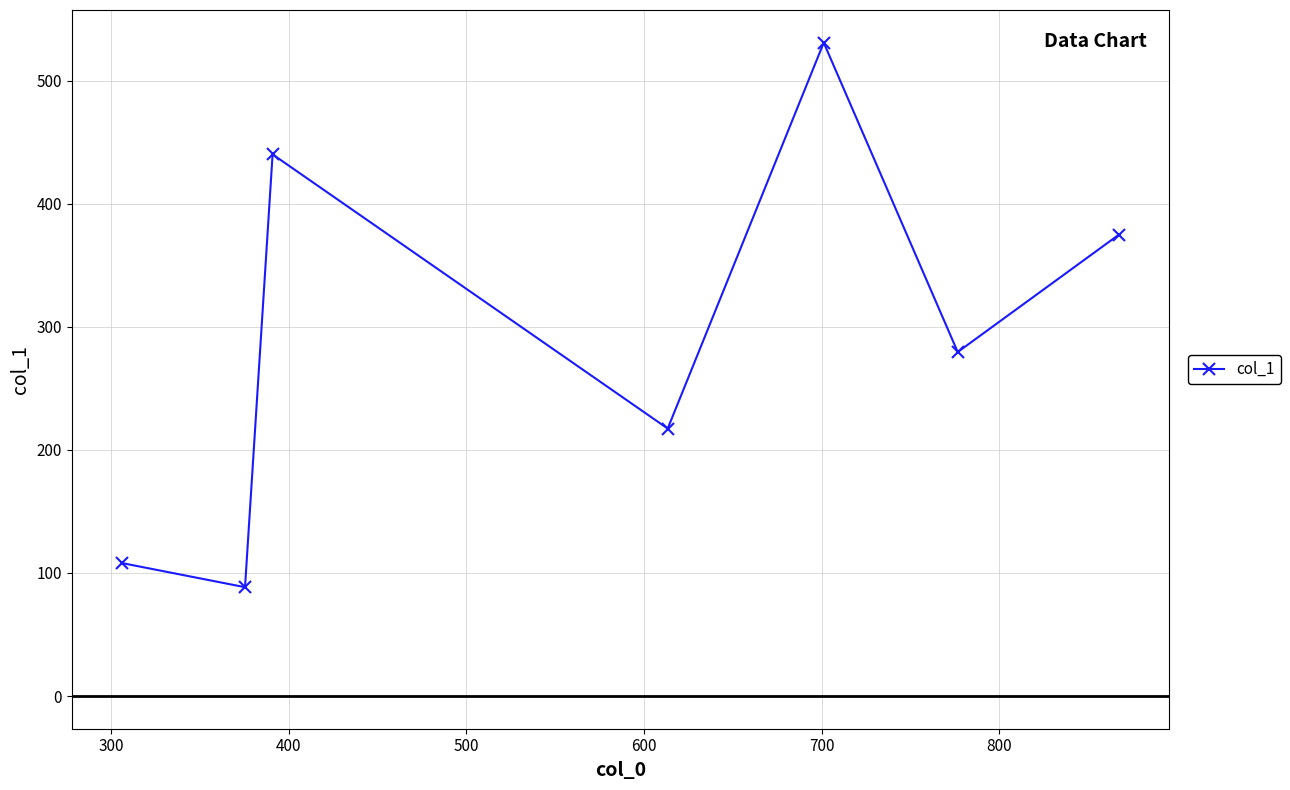

What is the difference between the second highest and second lowest values?

332.0